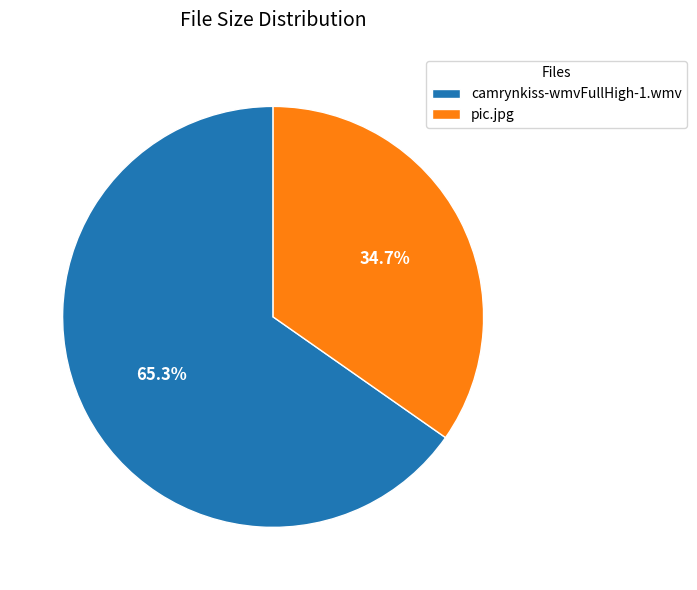

To the nearest percent, what is the difference between the largest and smallest slice percentages?

31%